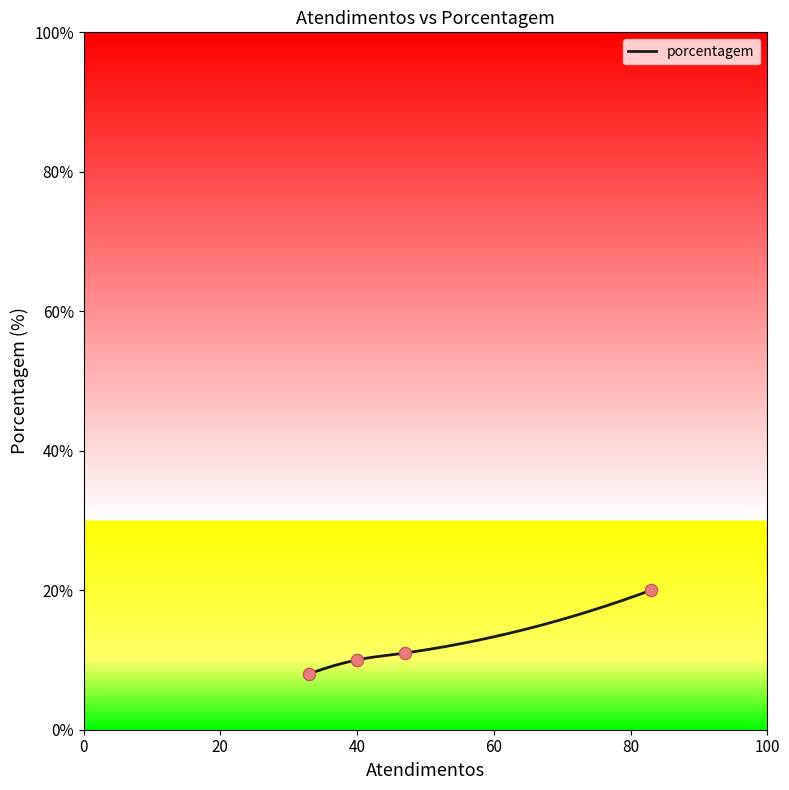

What is the lowest value of the porcentagem series?

8.0